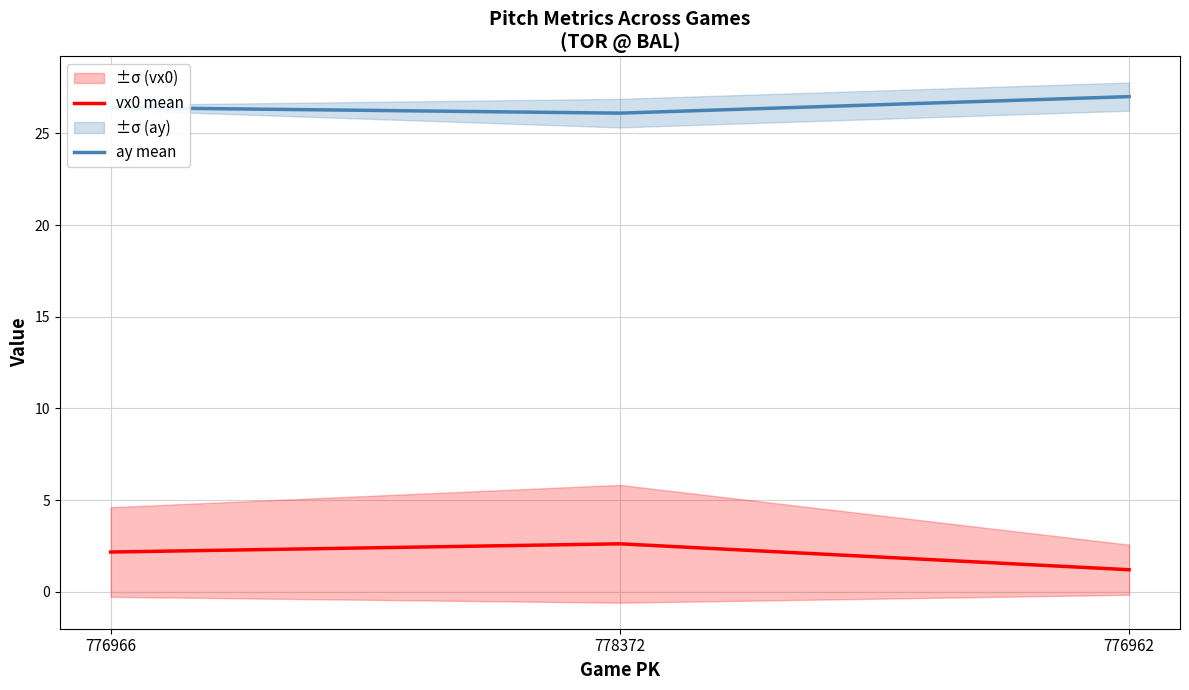

Is it true that vx0 mean equals 1.7 at 776962?

False